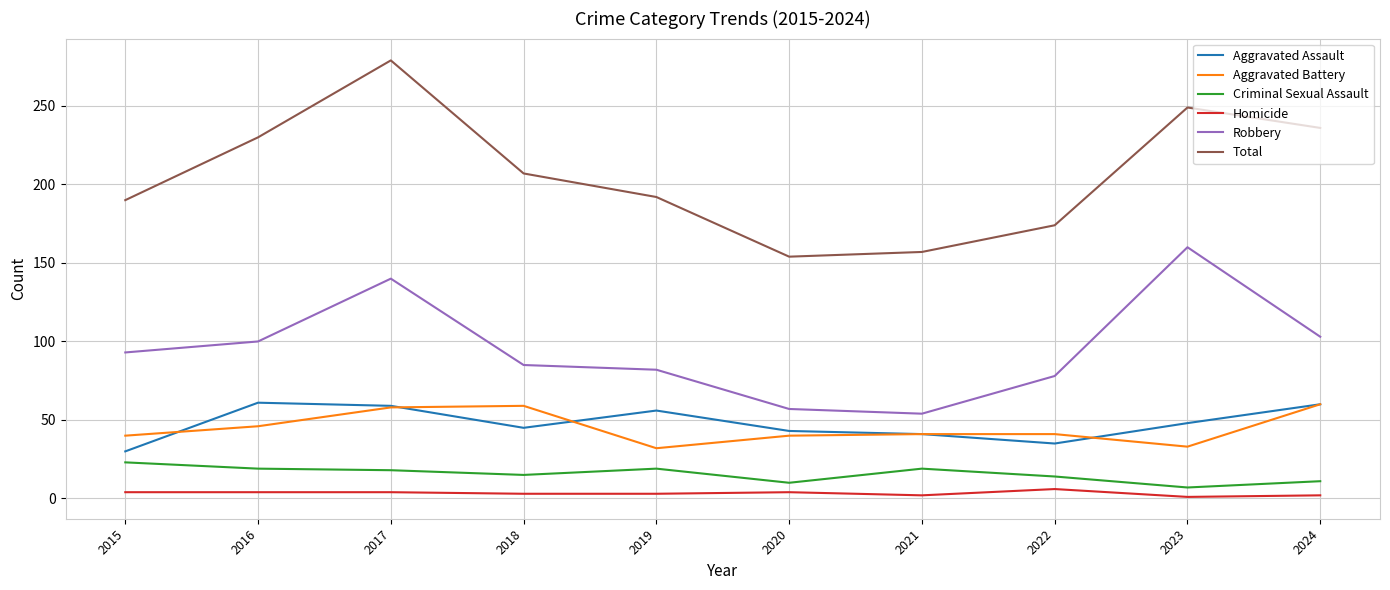

True or false: Aggravated Battery has a value of 50 at 2023.

False